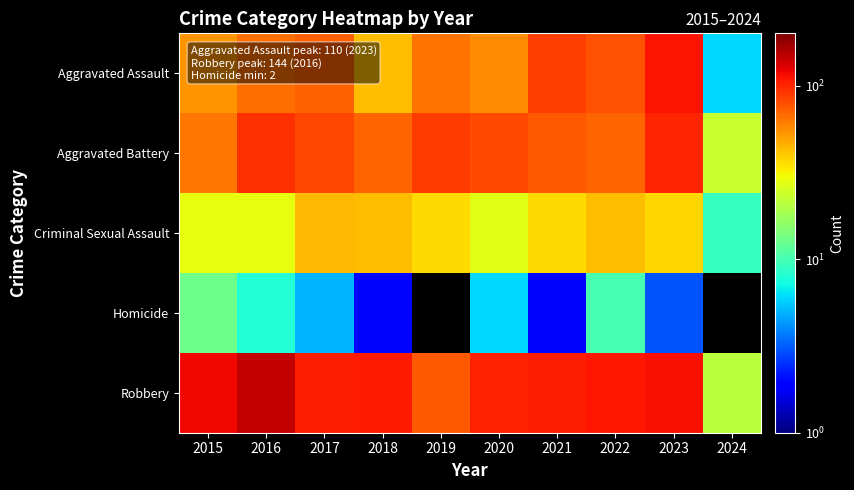

True or false: Robbery has a value of 114.0 at 2023.

True